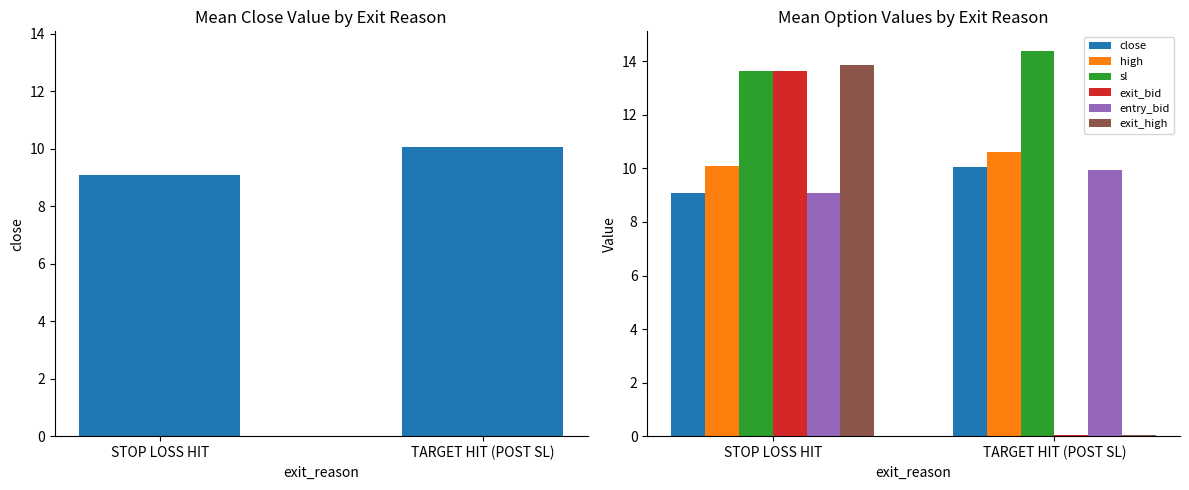

What is the total value across all series at STOP LOSS HIT?

69.4